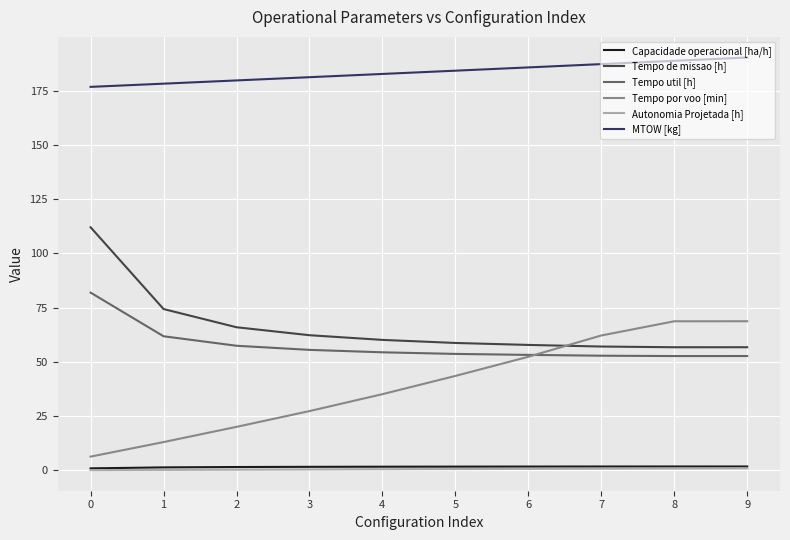

What is the minimum value shown in the chart?

0.1